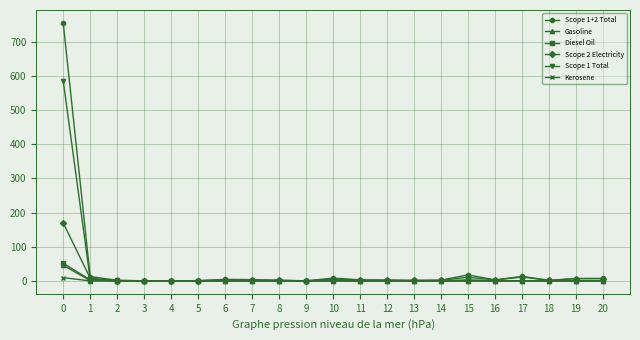

Which series has the largest total across all categories?

Scope 1+2 Total